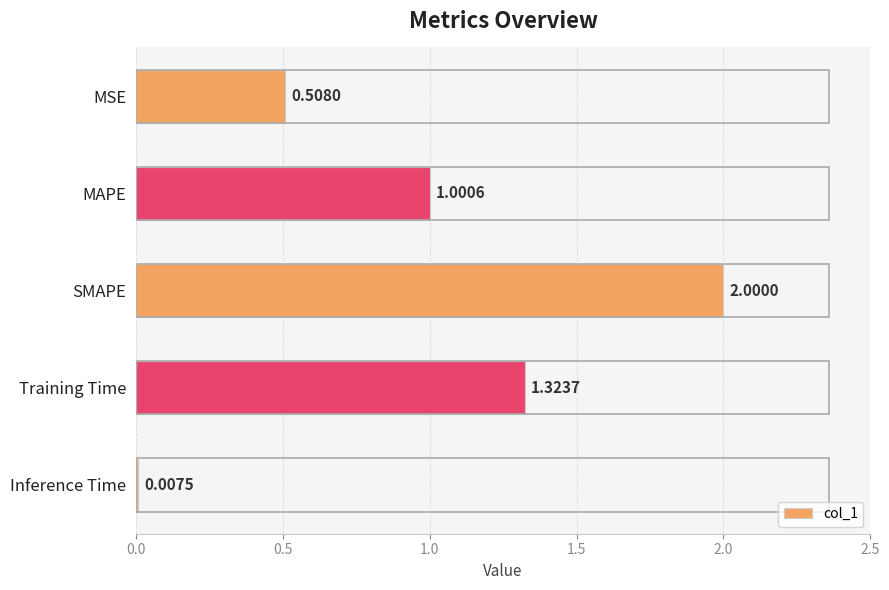

What is the difference between the maximum and minimum values?

2.0